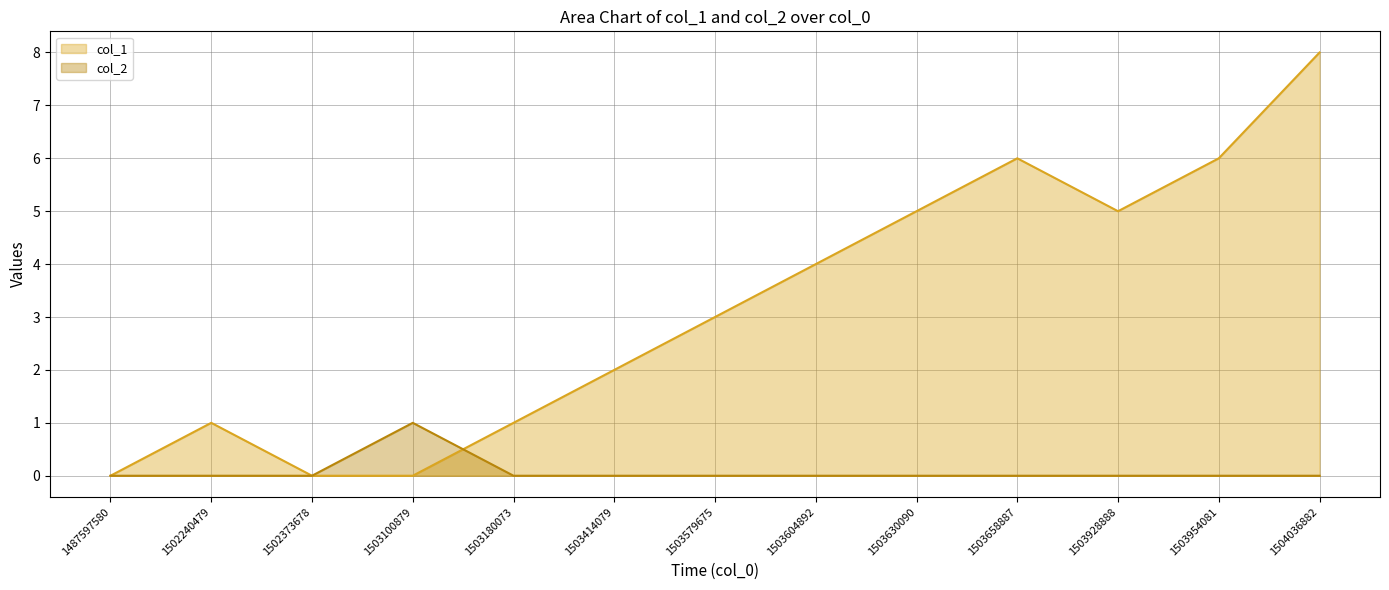

Which series ends up on top after the final intersection of col_2 and col_1?

col_1